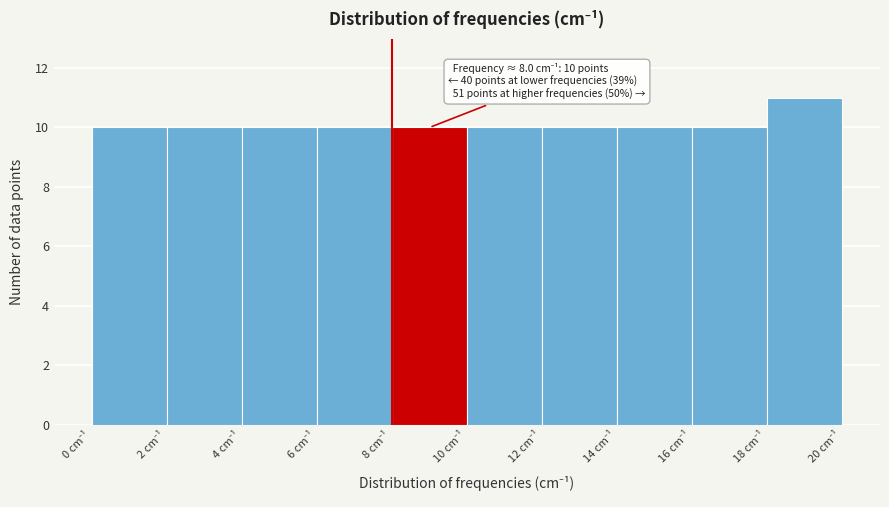

Over which range of the x-axis is the bar tallest?

18 to 20